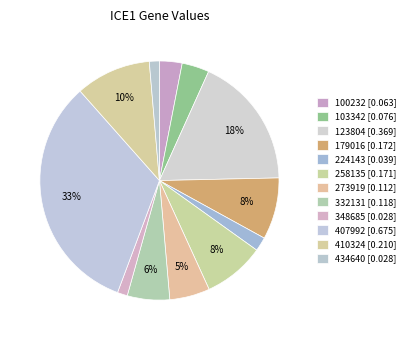

What is the largest slice in the pie chart?

407992